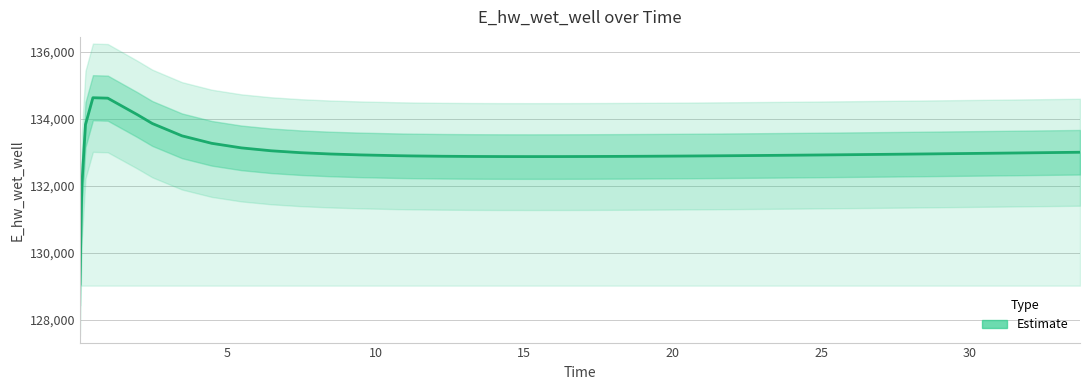

How many lines are shown in the chart?

1